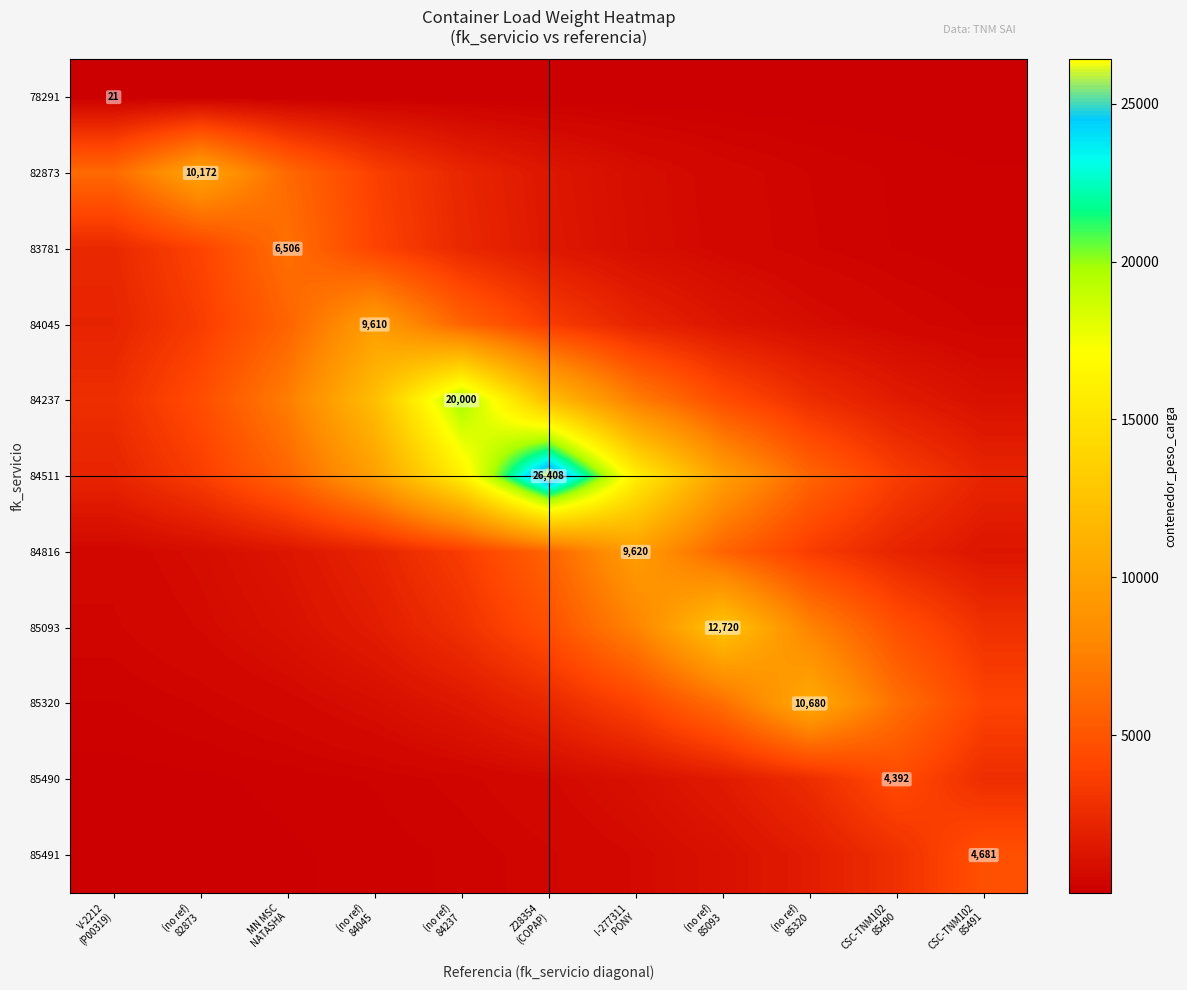

Count the number of data series in this chart.

11